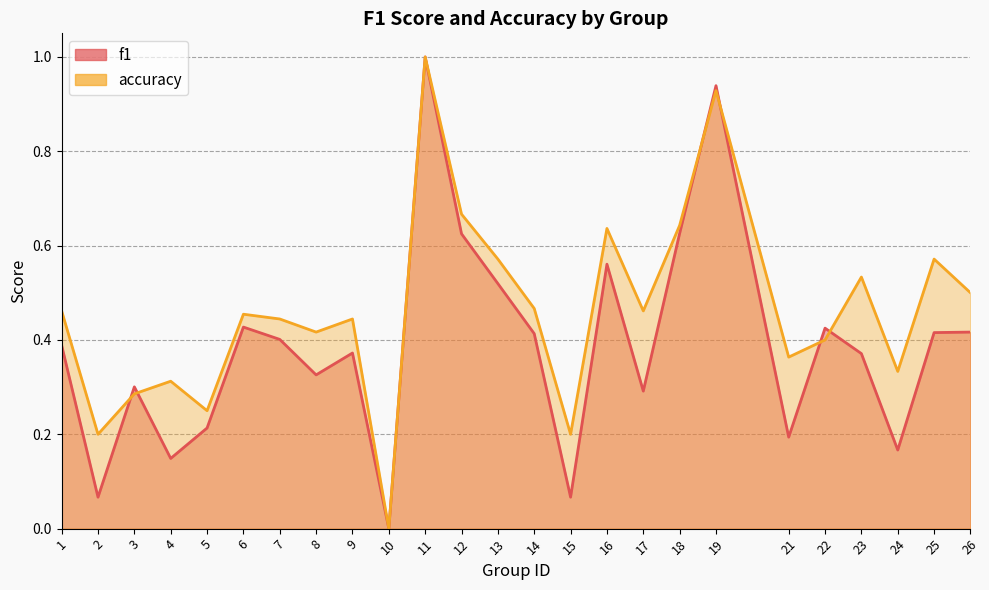

Is it true that accuracy equals 0.4 at 9?

True